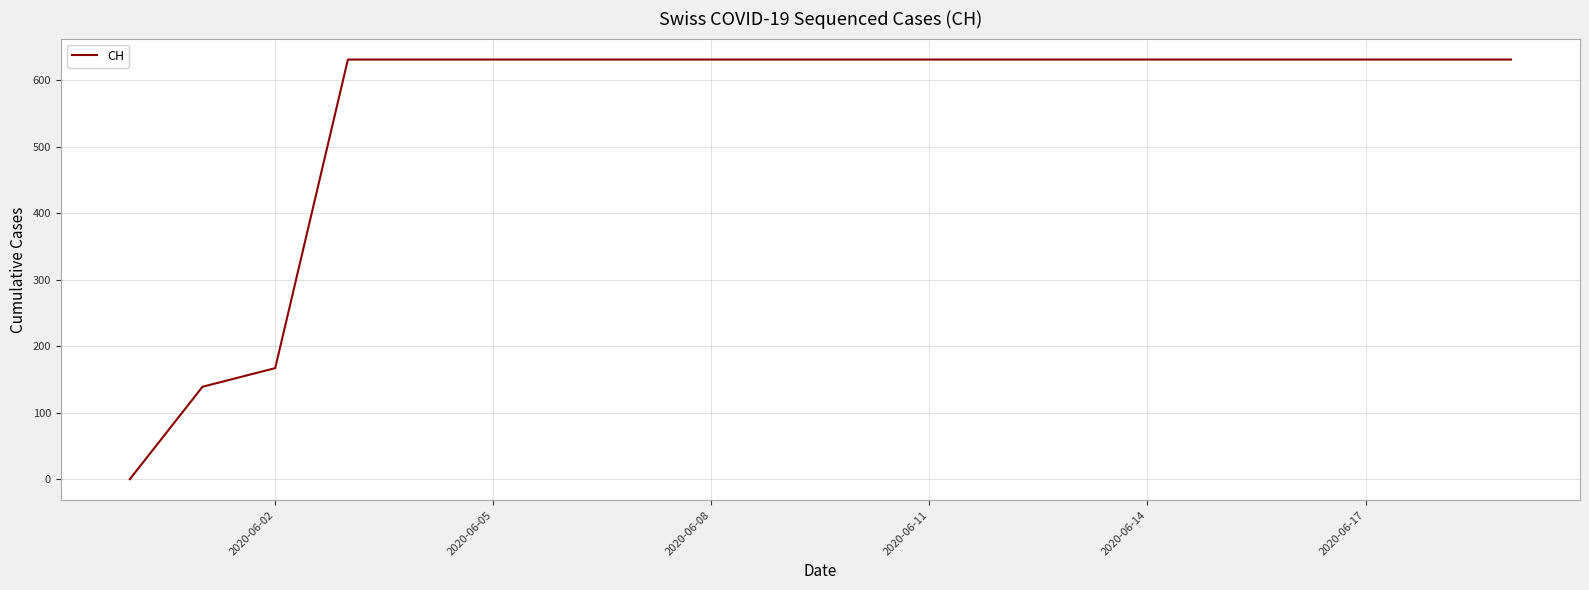

What is the greatest value displayed?

631